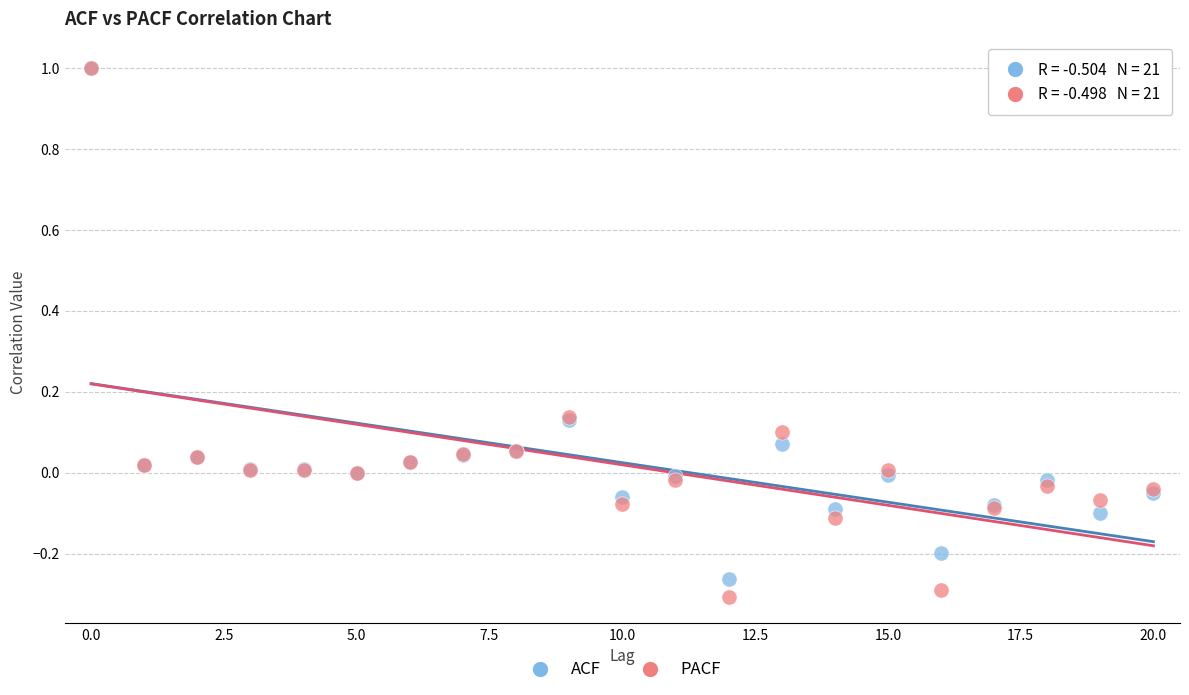

Which series contains the lowest Y value?

PACF